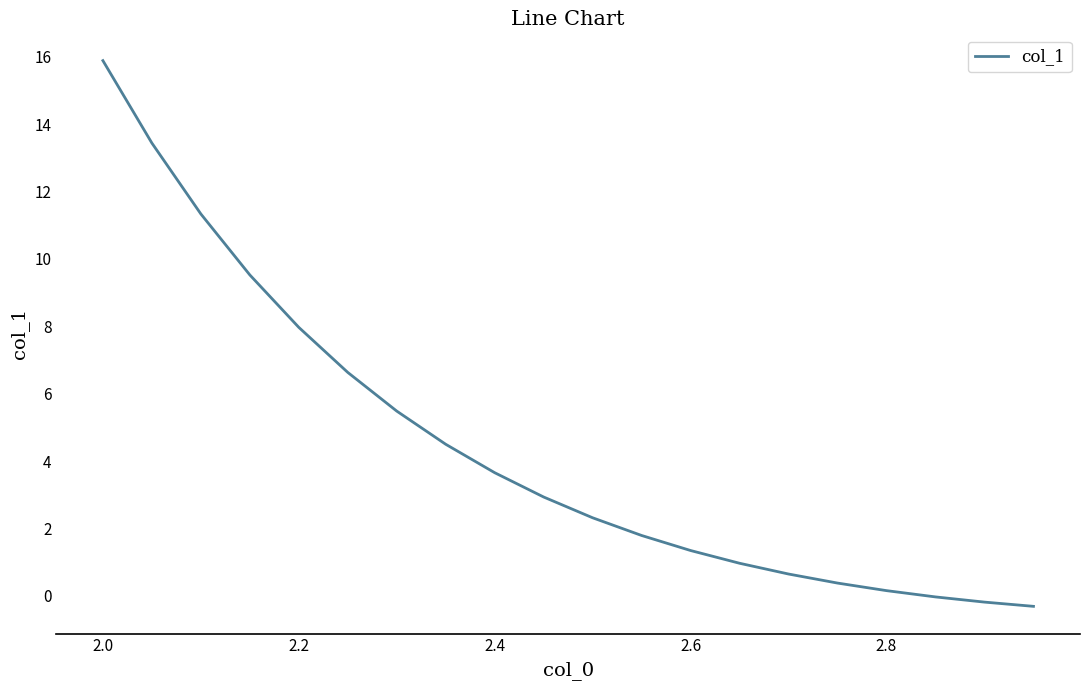

What is the maximum value shown in the chart?

15.9